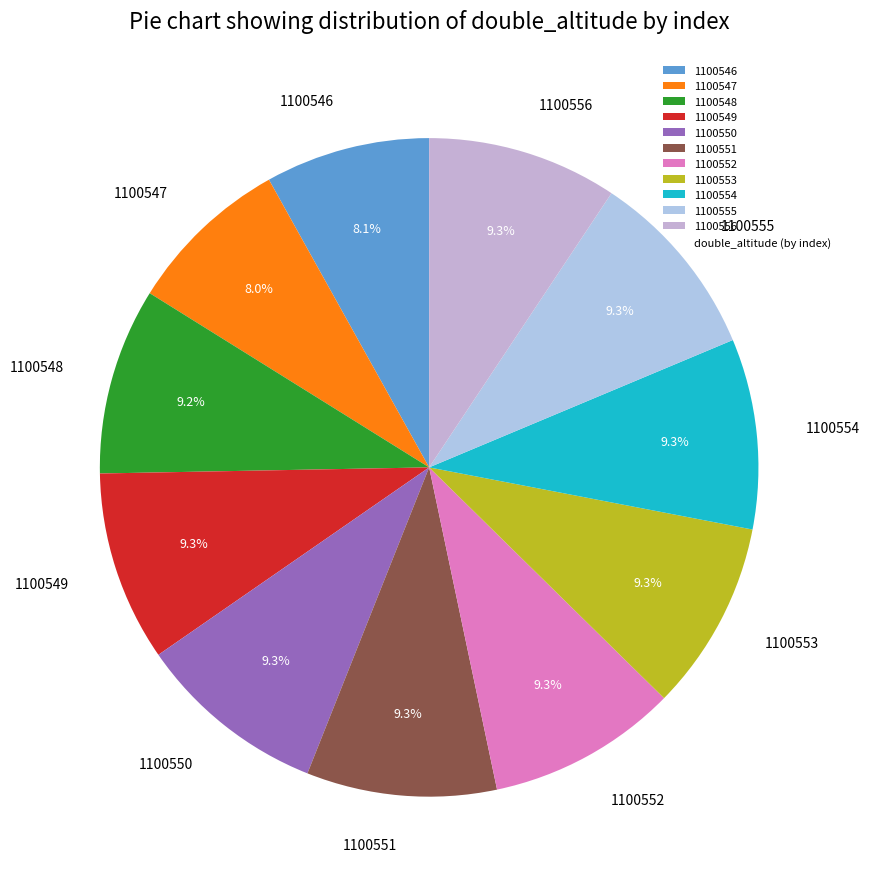

What portion of the pie excludes 1100556?

90.7%